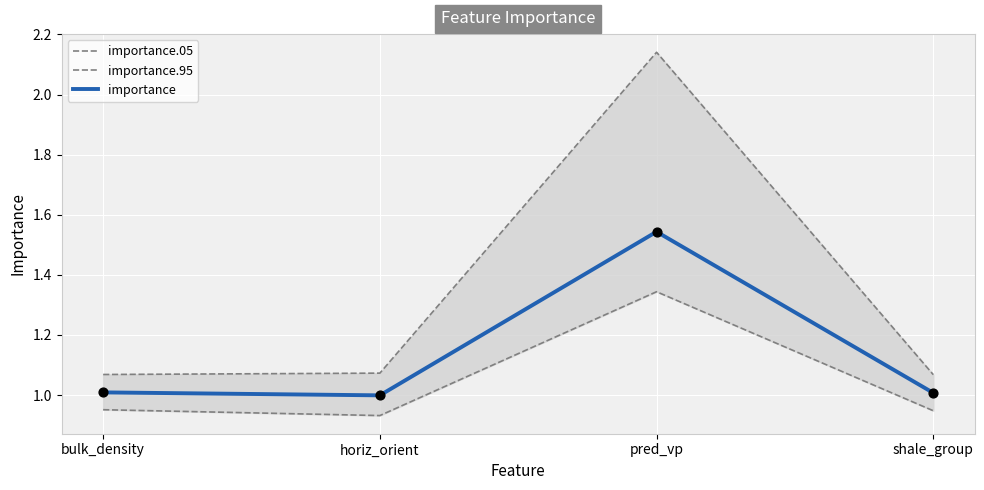

Which series contains the lowest Y value?

importance.05